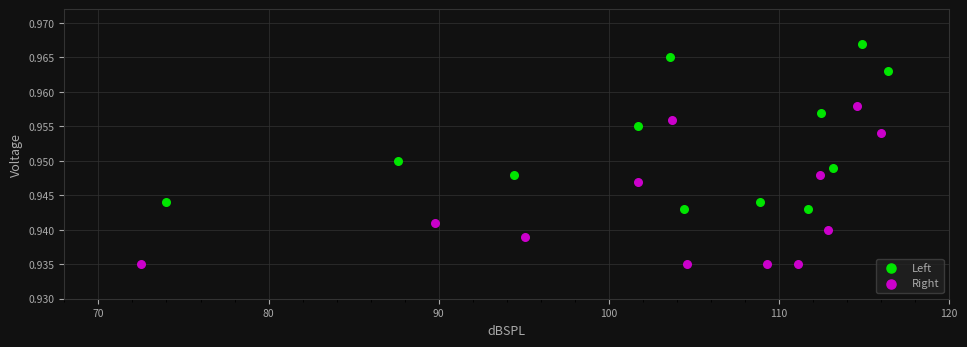

What are all the series names shown in the legend?

Left, Right